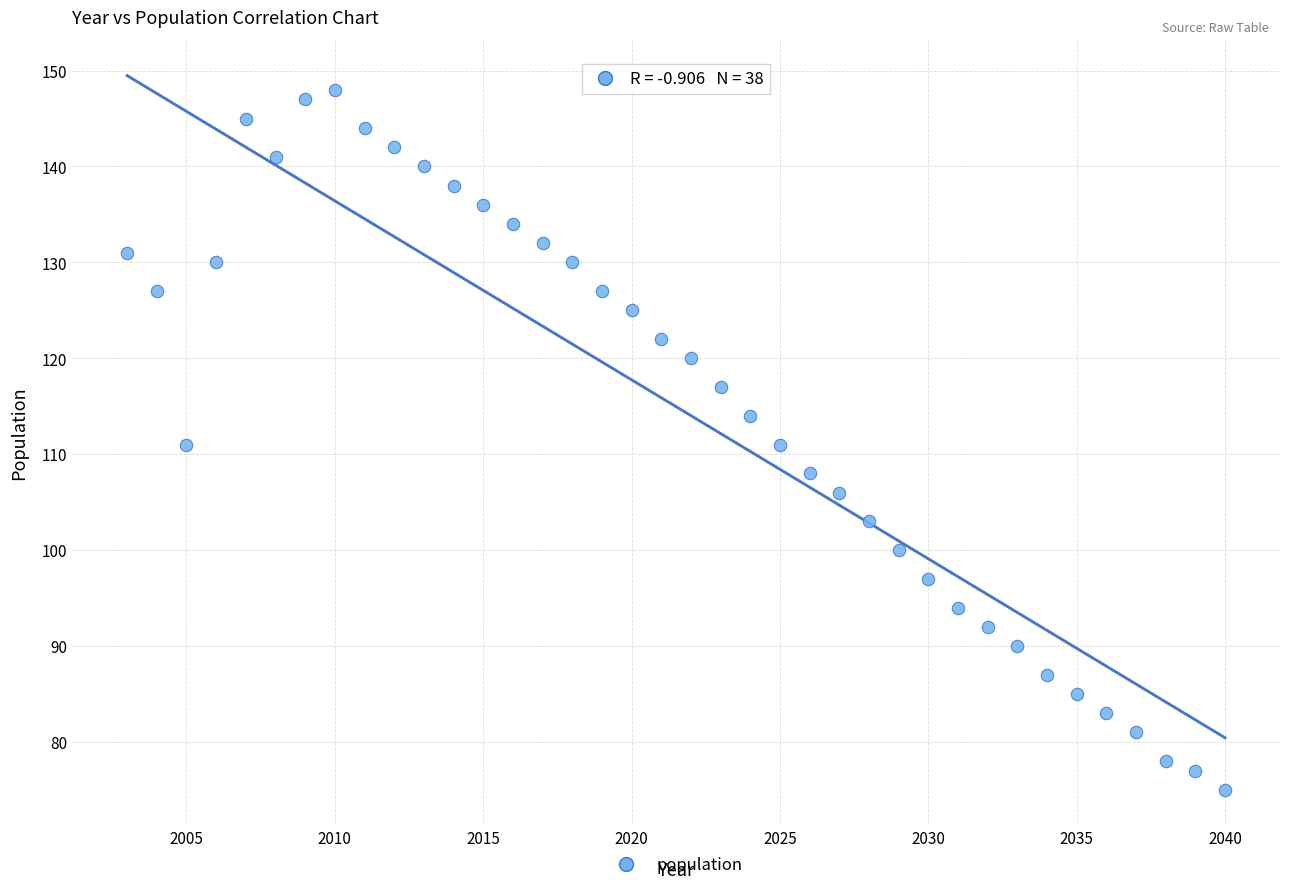

What is the range of X values (max minus min)?

37